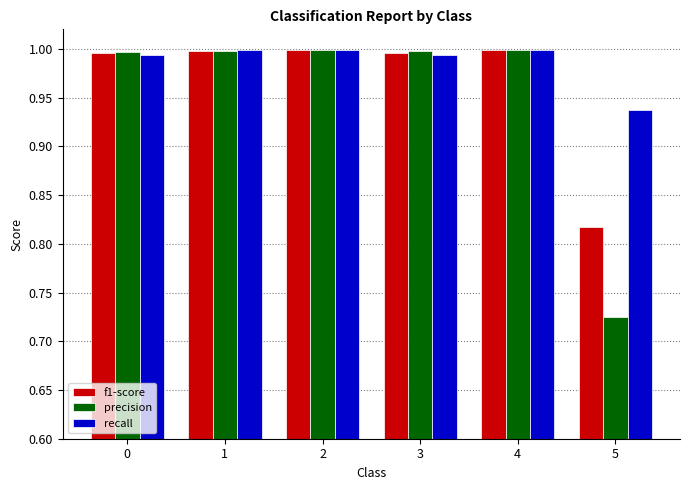

What is the difference between the recall values at 4 and 5?

0.1